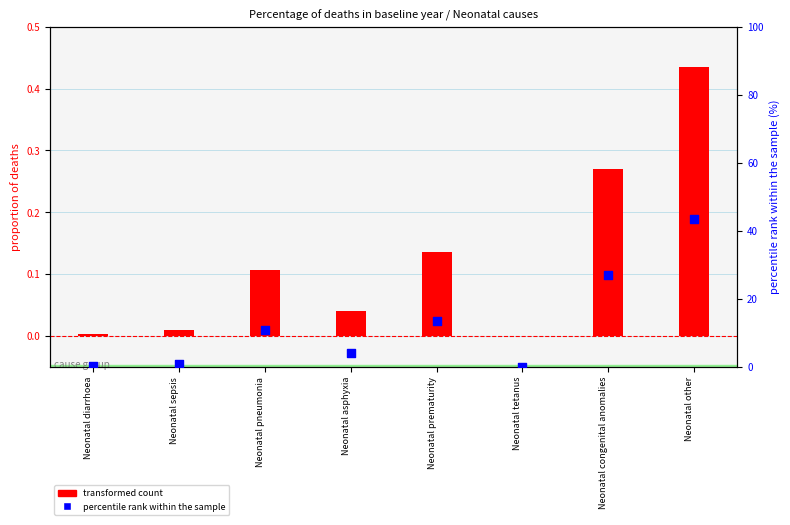

Is the value of percentile rank within the sample at Neonatal other greater than the value of transformed count at Neonatal congenital anomalies?

Yes